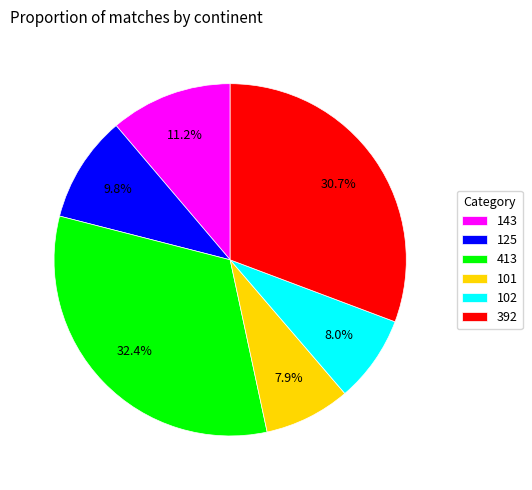

To the nearest percent, what percentage of the pie is 125?

10%